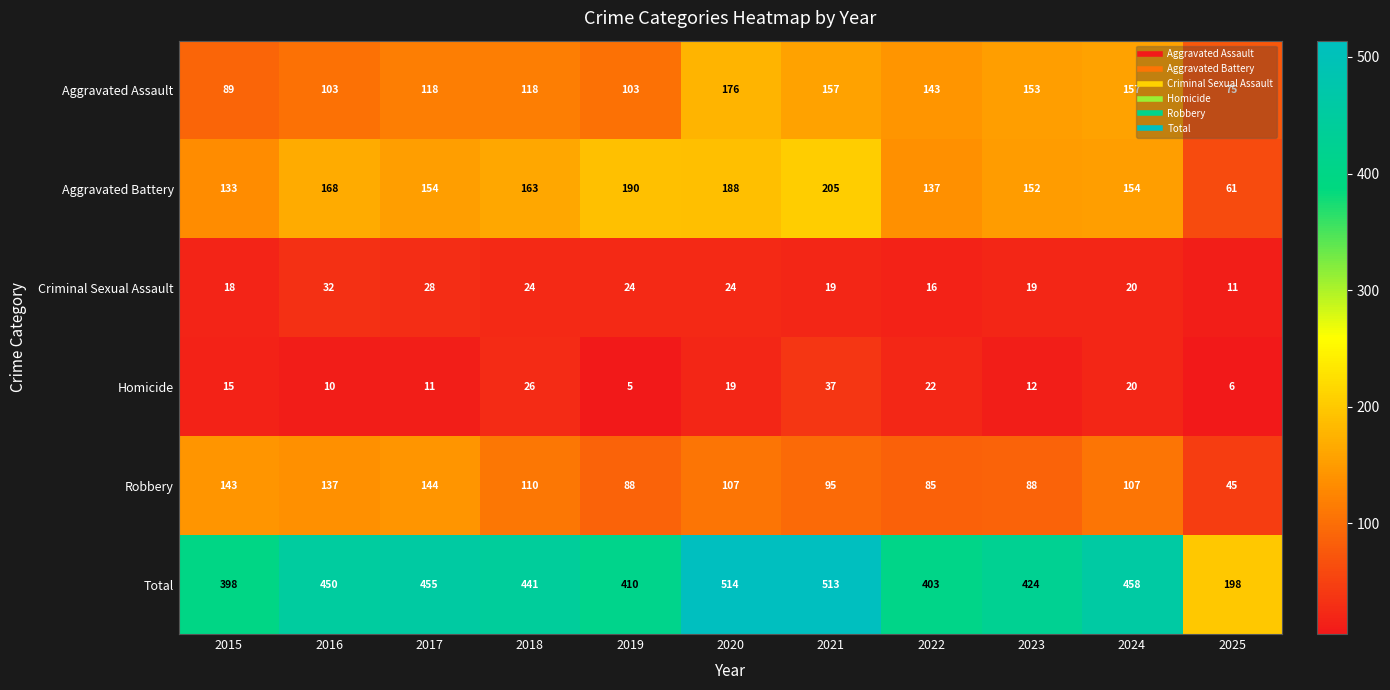

At which category does the chart reach its peak across all series?

2020